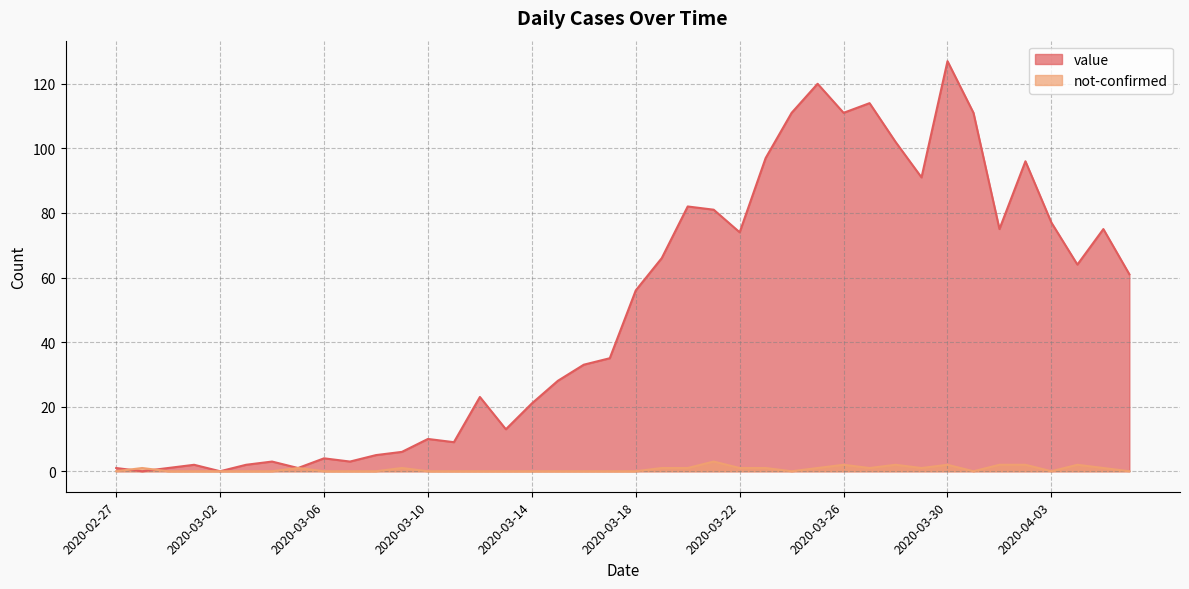

At which label does value first exceed 56?

2020-03-19